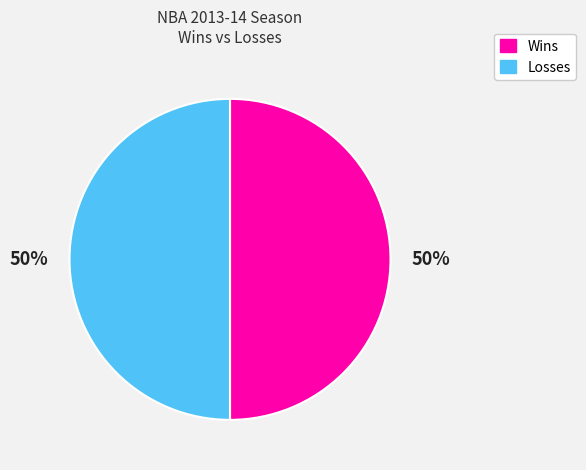

Is there a majority slice in this chart?

No